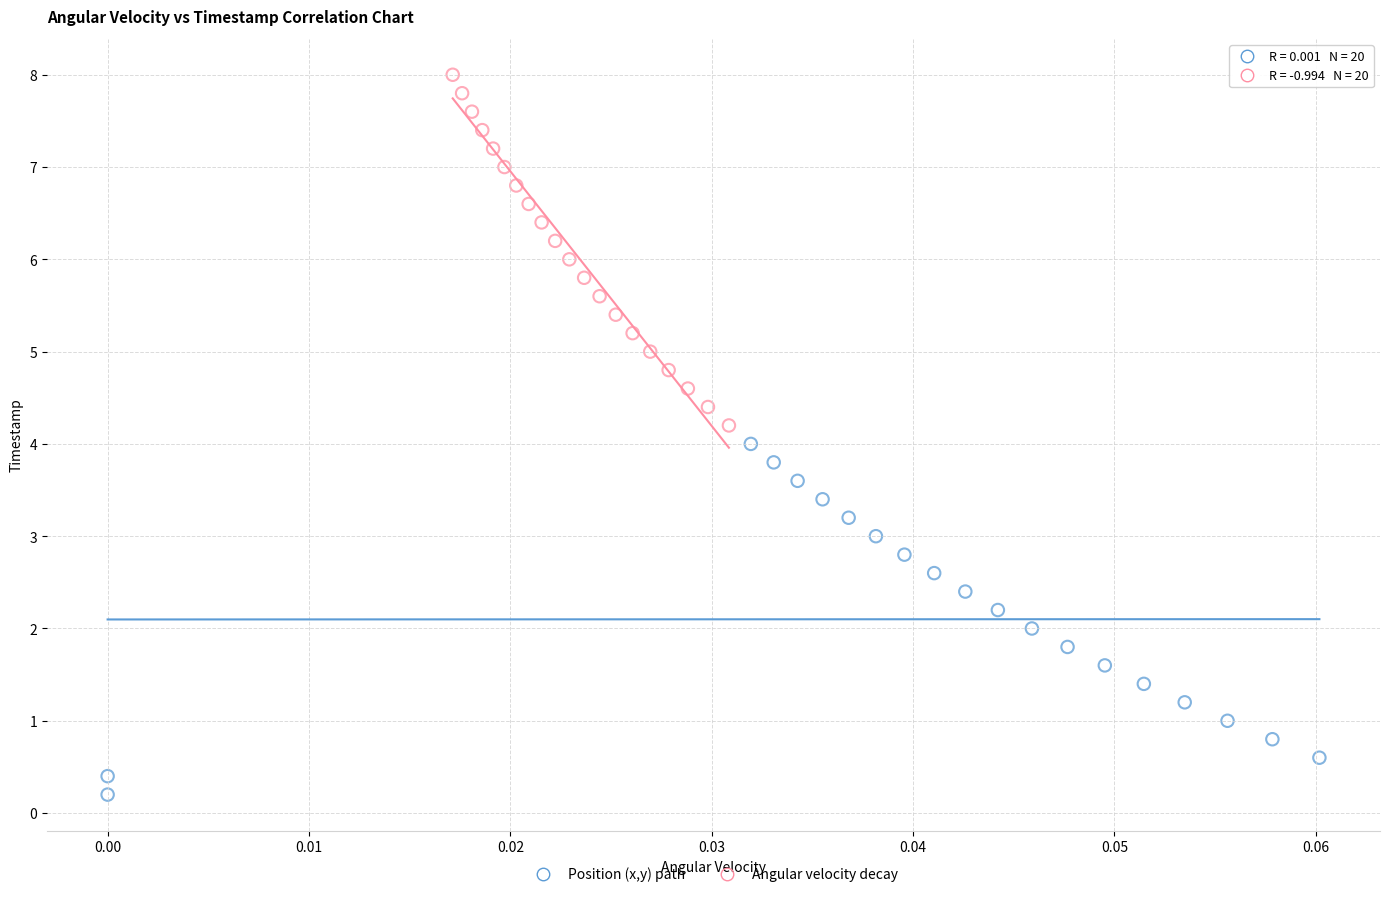

Which series contains the lowest Y value?

Position (x,y) path